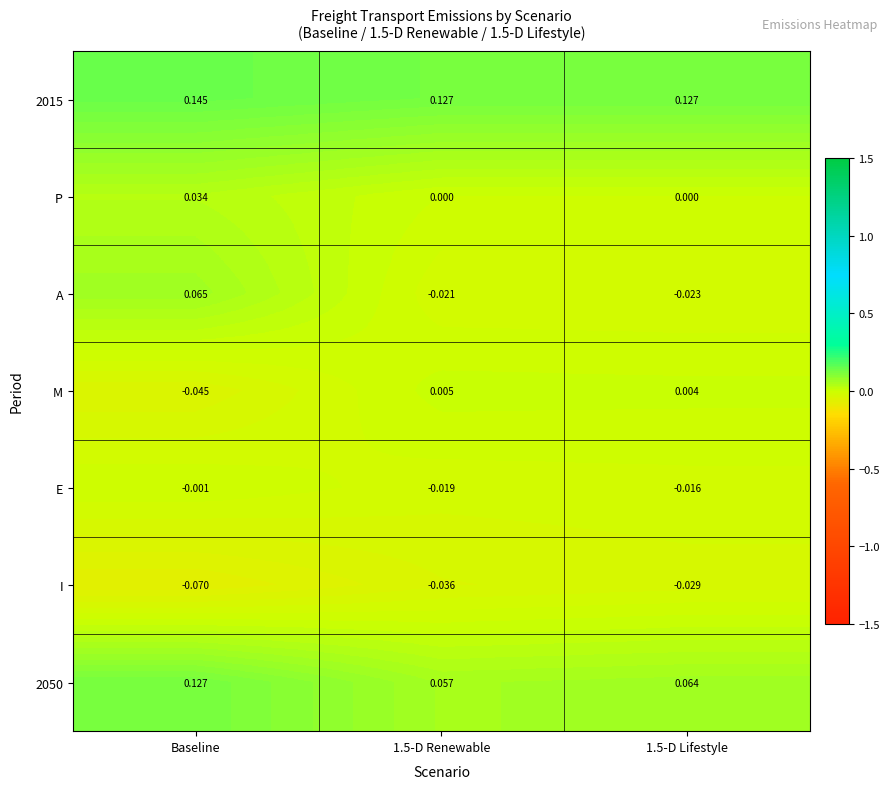

How many categories are shown in the chart?

3